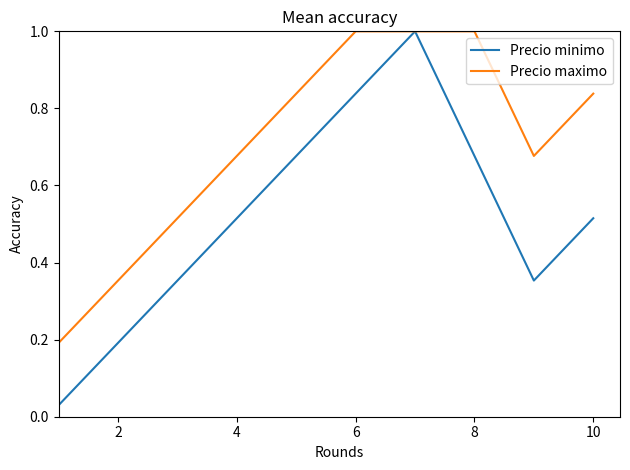

What are all the series names shown in the legend?

Precio minimo, Precio maximo